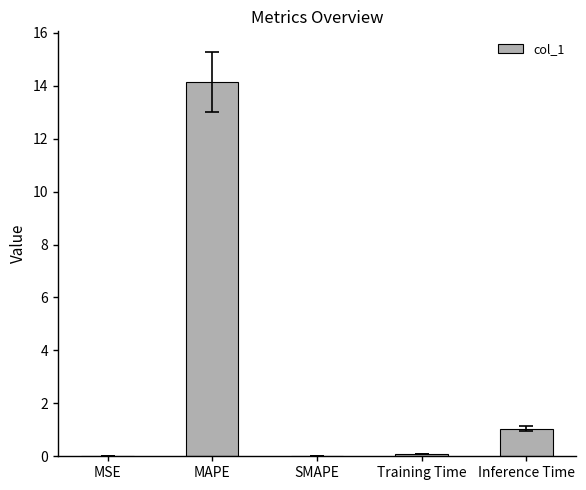

What is the maximum value shown in the chart?

14.2